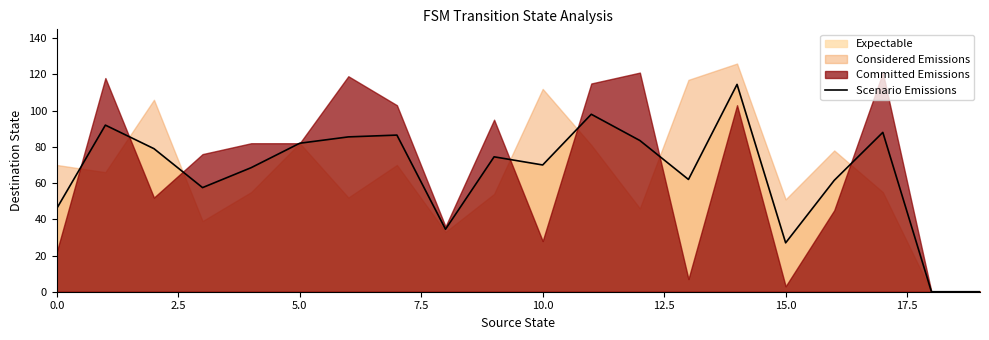

What is the label of the 18th point from the left?

17